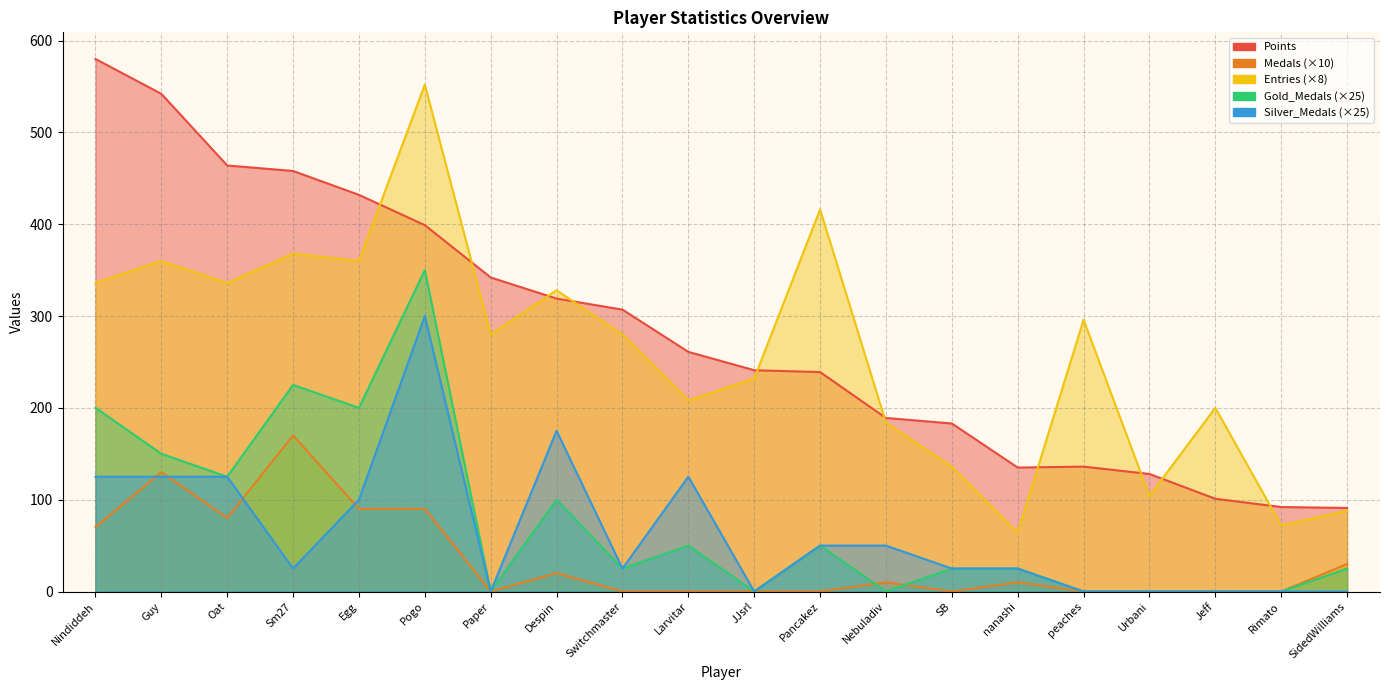

What is the difference between the Medals values at Oat and Guy?

50